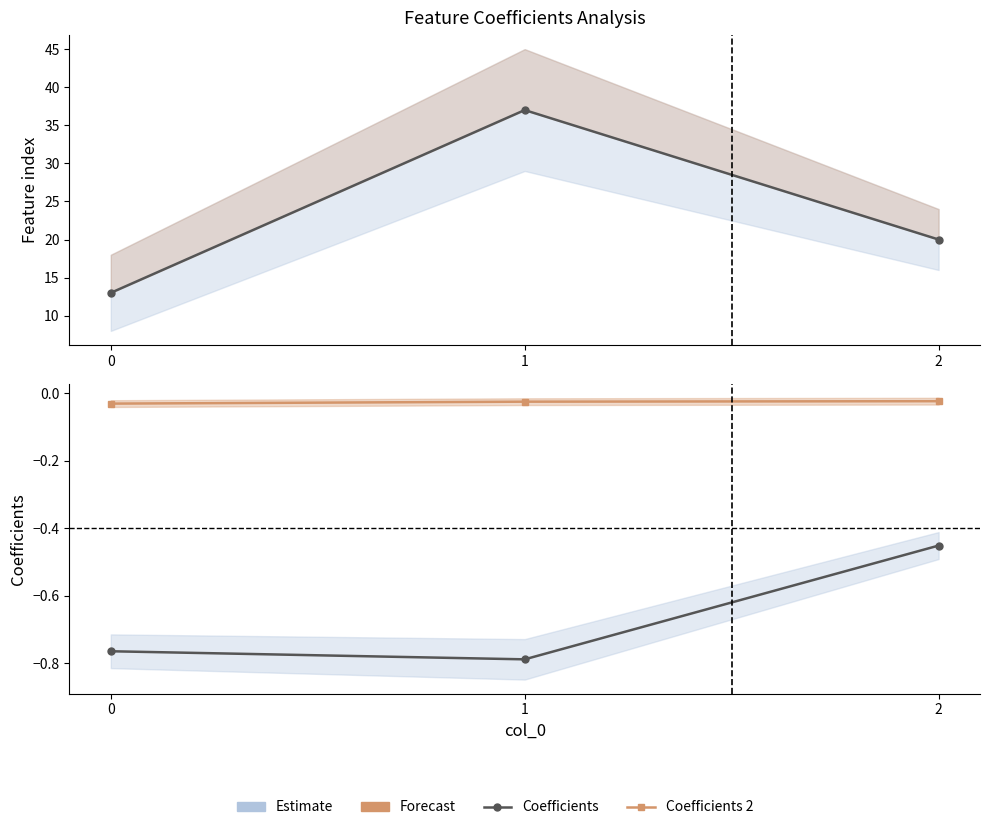

What is the average value of the Feature index series?

23.3